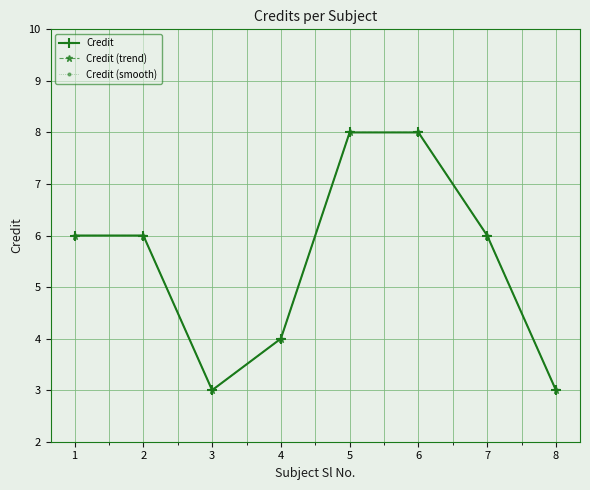

Is this an area chart (filled region under the line)?

No